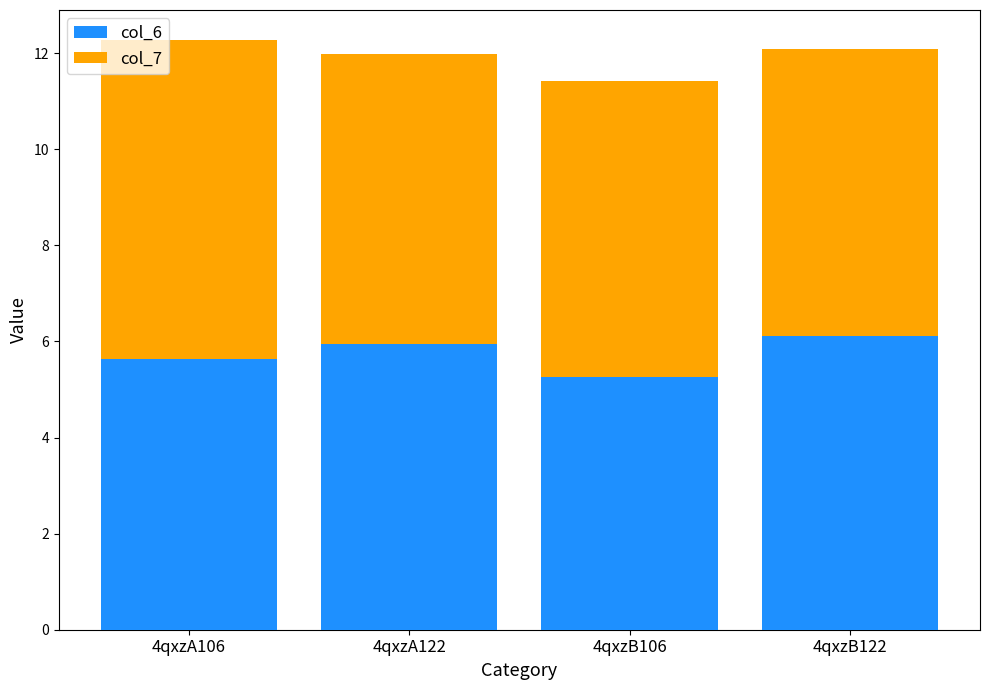

At which label does col_6 reach its minimum?

4qxzB106